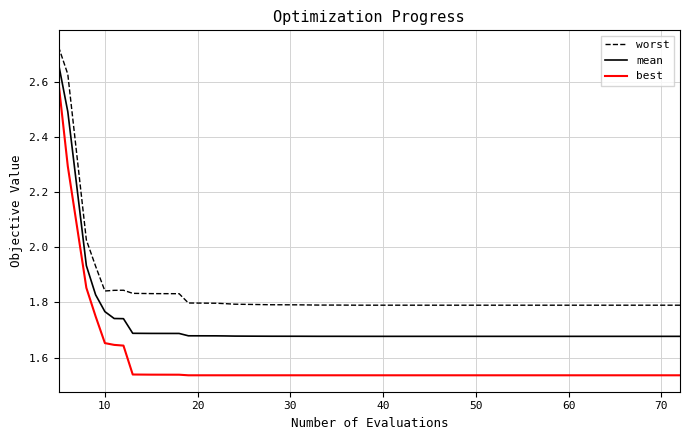

True or false: best and mean intersect in this chart.

False